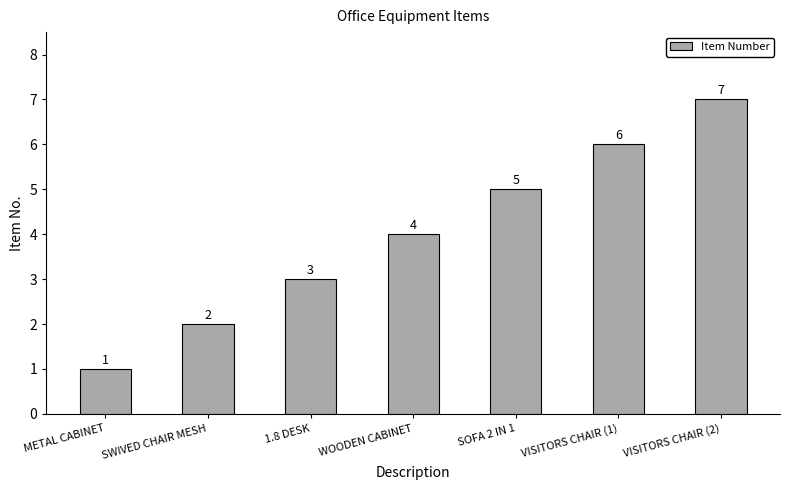

Count the number of data series in this chart.

1